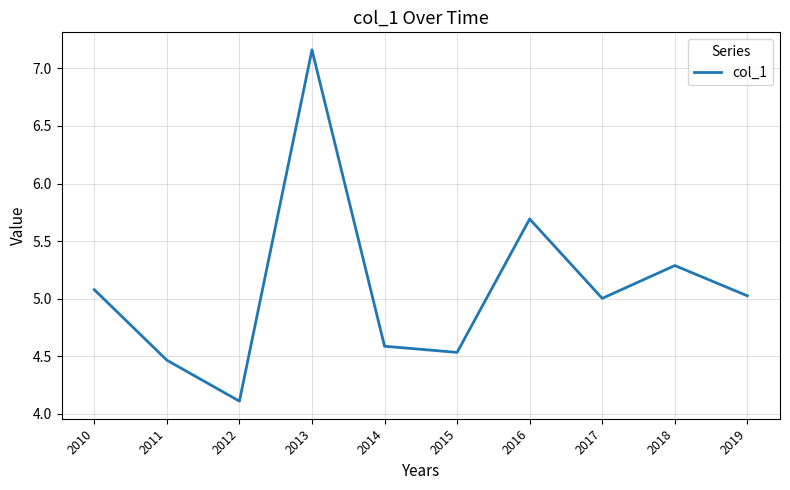

Which has a higher value, 2019 or 2012?

2019